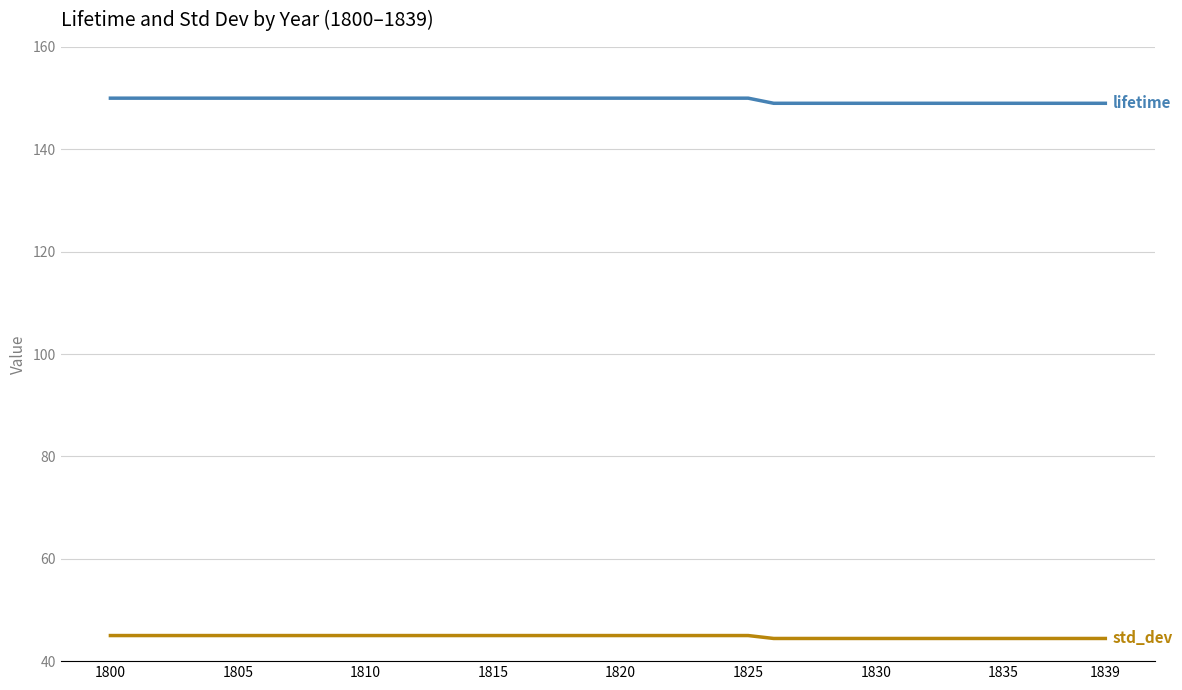

What is the minimum value shown in the chart?

44.4